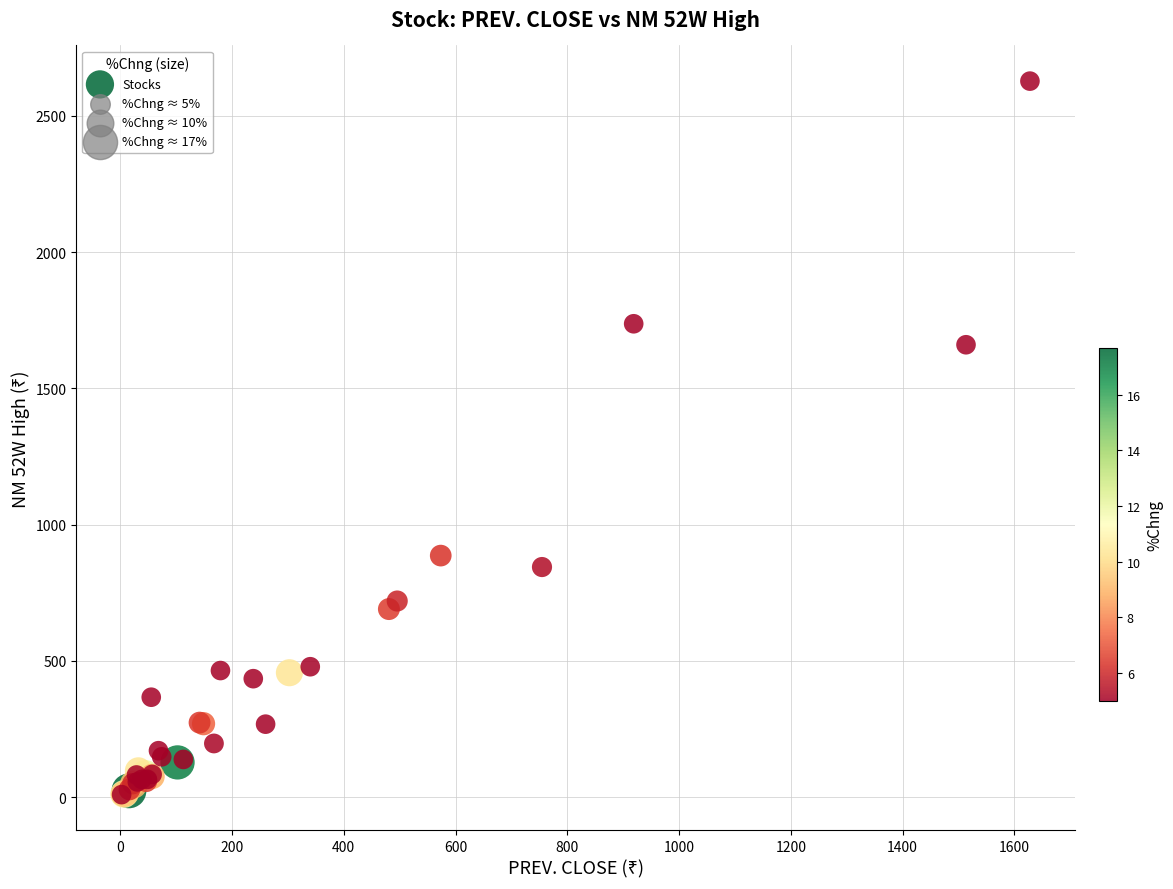

What Y value in the scatter plot is closest to 1318?

1660.0